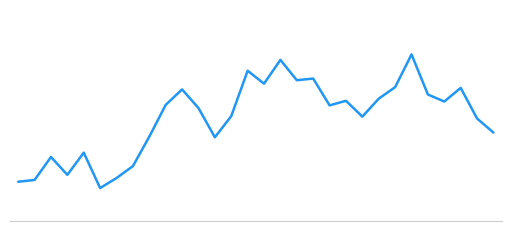

Reading left to right, transcribe all the data shown in this chart.

3.3	3.4	3.9	3.5	4.0	3.2	3.4	3.7	4.3	5.0	5.3	4.9	4.3	4.7	5.7	5.4	5.9	5.5	5.5	5.0	5.1	4.7	5.1	5.3	6.0	5.2	5.0	5.3	4.7	4.4